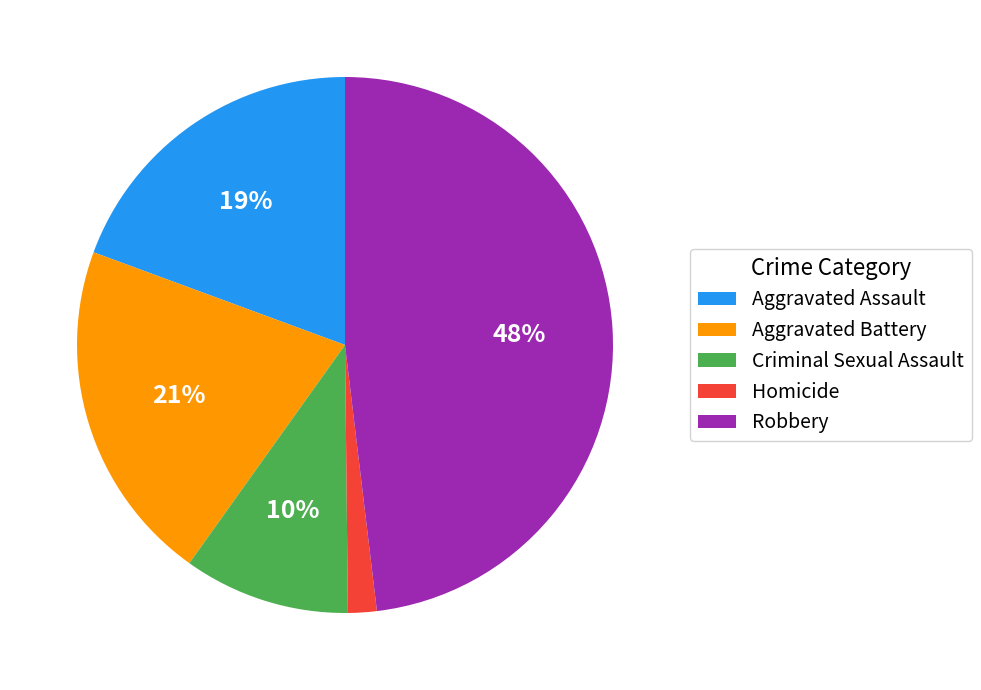

Does any single category account for the majority?

No